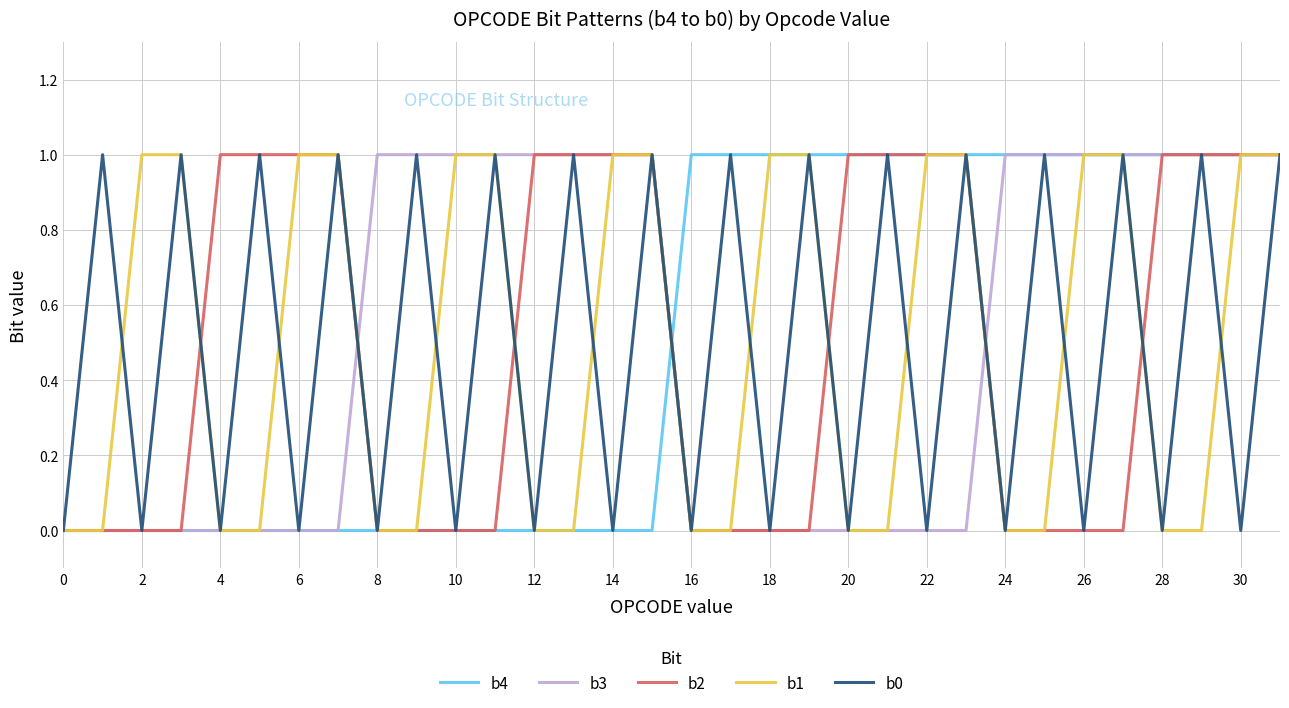

Reading left to right, transcribe all the data shown in this chart.

b4: 0	0	0	0	0	0	0	0	0	0	0	0	0	0	0	0	1	1	1	1	1	1	1	1	1	1	1	1	1	1	1	1
b3: 0	0	0	0	0	0	0	0	1	1	1	1	1	1	1	1	0	0	0	0	0	0	0	0	1	1	1	1	1	1	1	1
b2: 0	0	0	0	1	1	1	1	0	0	0	0	1	1	1	1	0	0	0	0	1	1	1	1	0	0	0	0	1	1	1	1
b1: 0	0	1	1	0	0	1	1	0	0	1	1	0	0	1	1	0	0	1	1	0	0	1	1	0	0	1	1	0	0	1	1
b0: 0	1	0	1	0	1	0	1	0	1	0	1	0	1	0	1	0	1	0	1	0	1	0	1	0	1	0	1	0	1	0	1